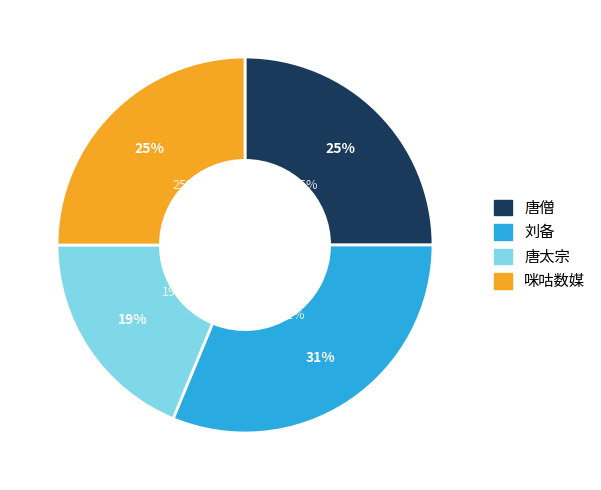

To the nearest percent, what percentage of the pie is 咪咕数媒?

25%